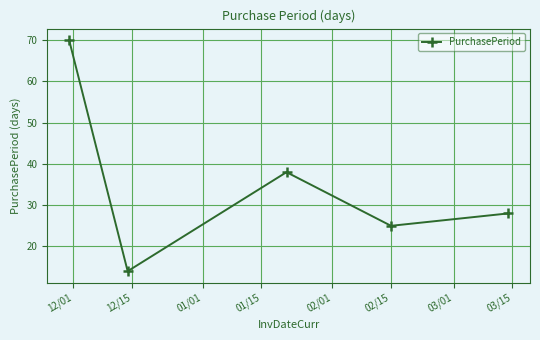

What is the difference between the second highest and second lowest values?

13